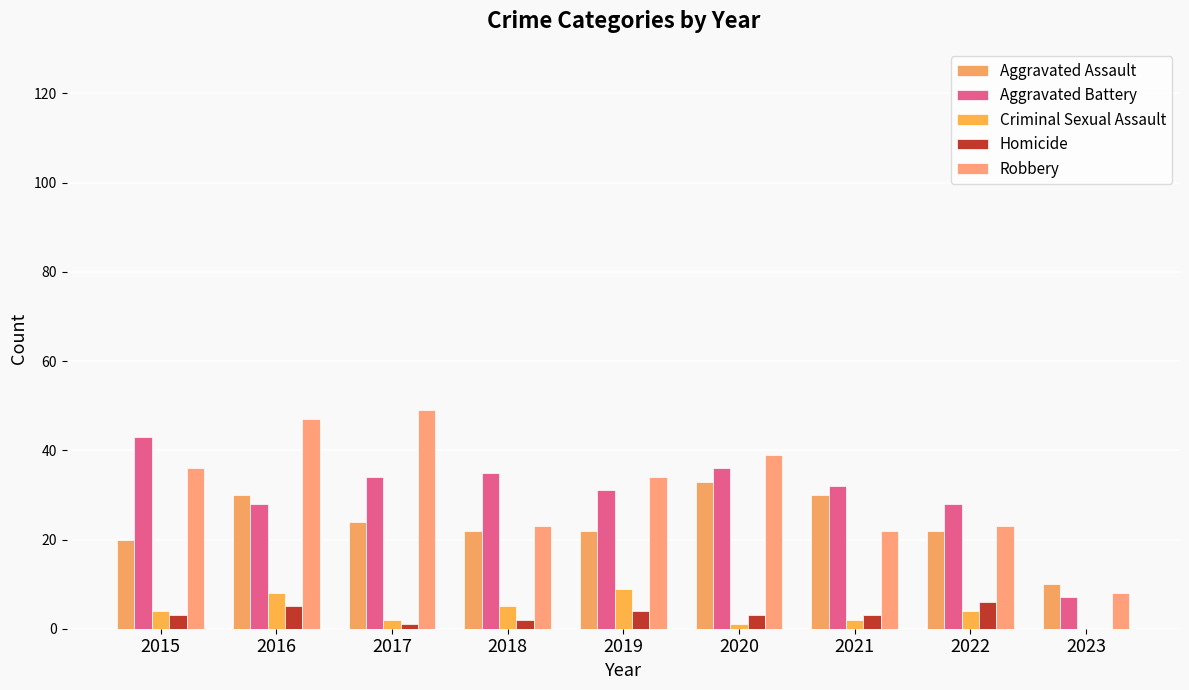

Is the value of Homicide at 2018 greater than the value of Robbery at 2022?

No